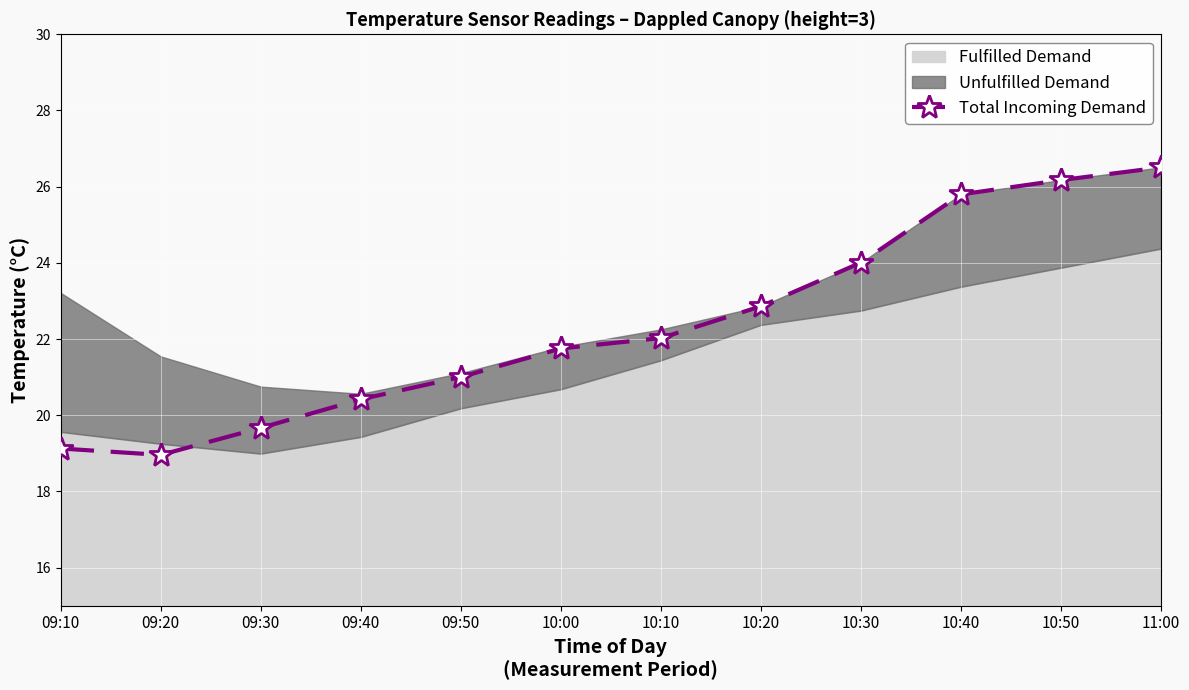

How many values are below 22?

6